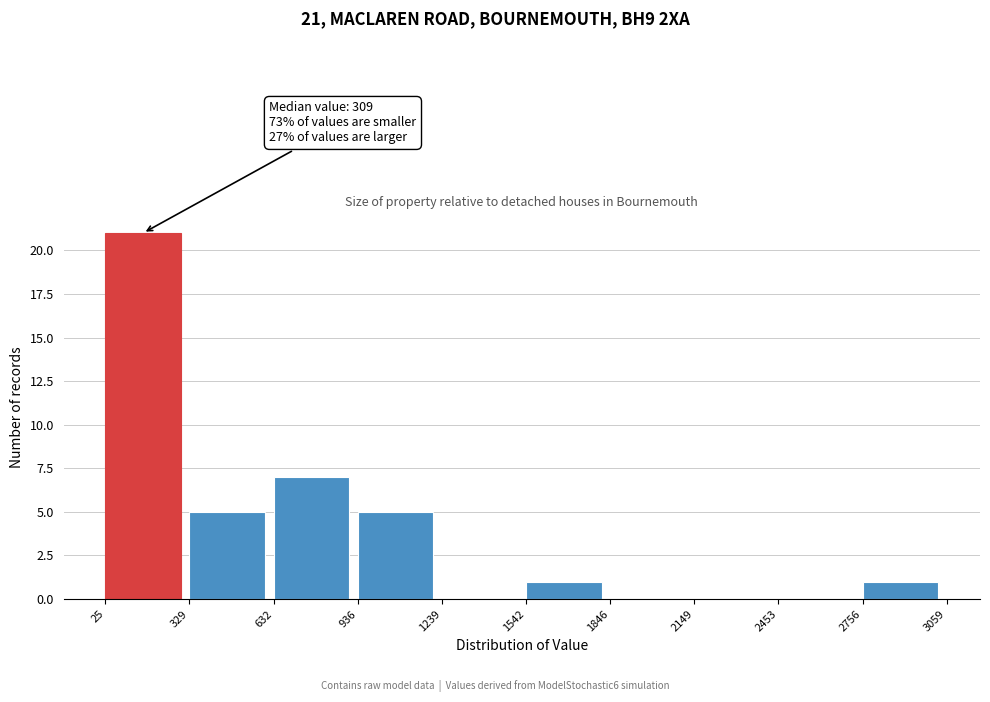

Over which range of the x-axis is the bar tallest?

25 to 329